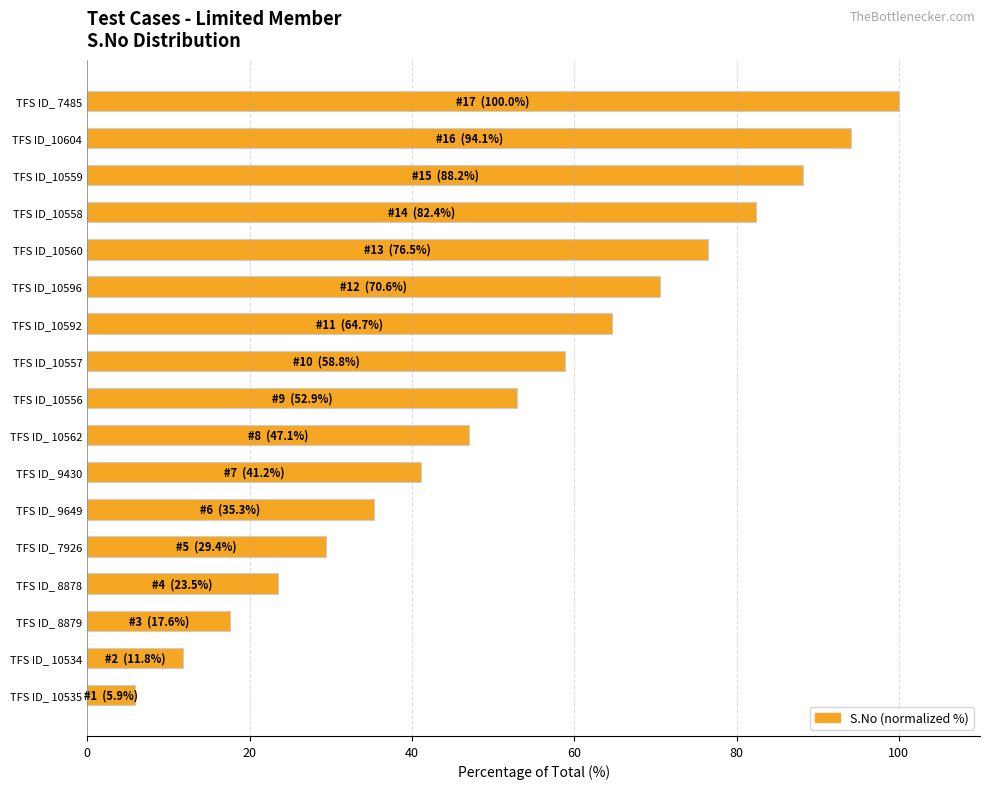

Count the number of categories in the chart.

17